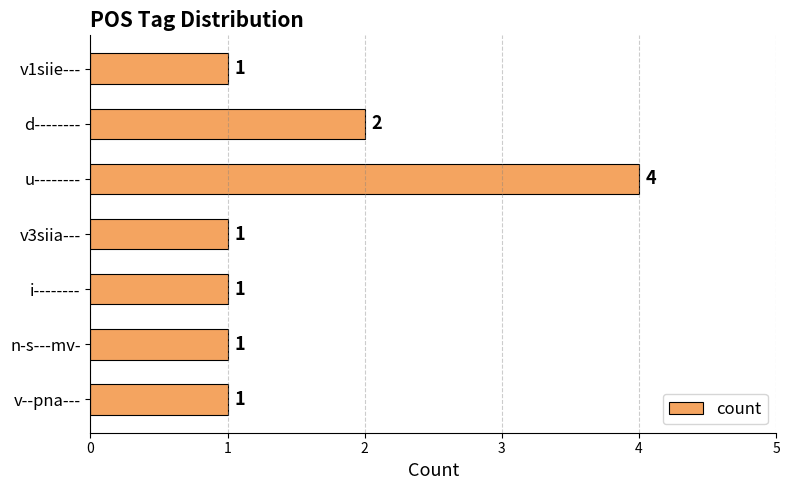

Count the values in the range 1 to 2.

6